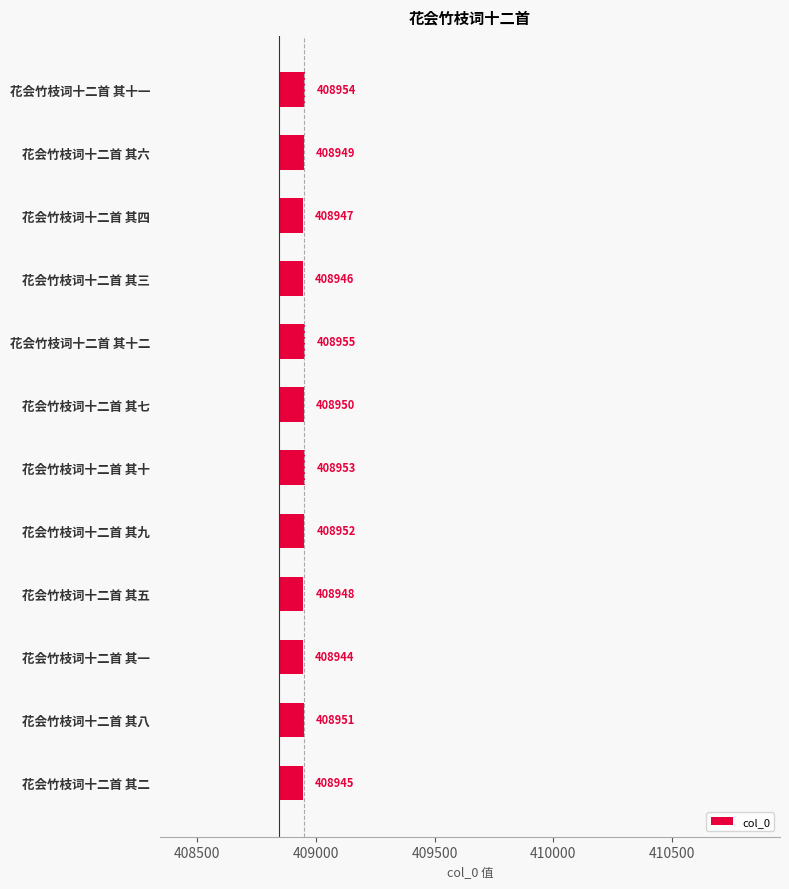

Does the chart contain stacked bars?

No